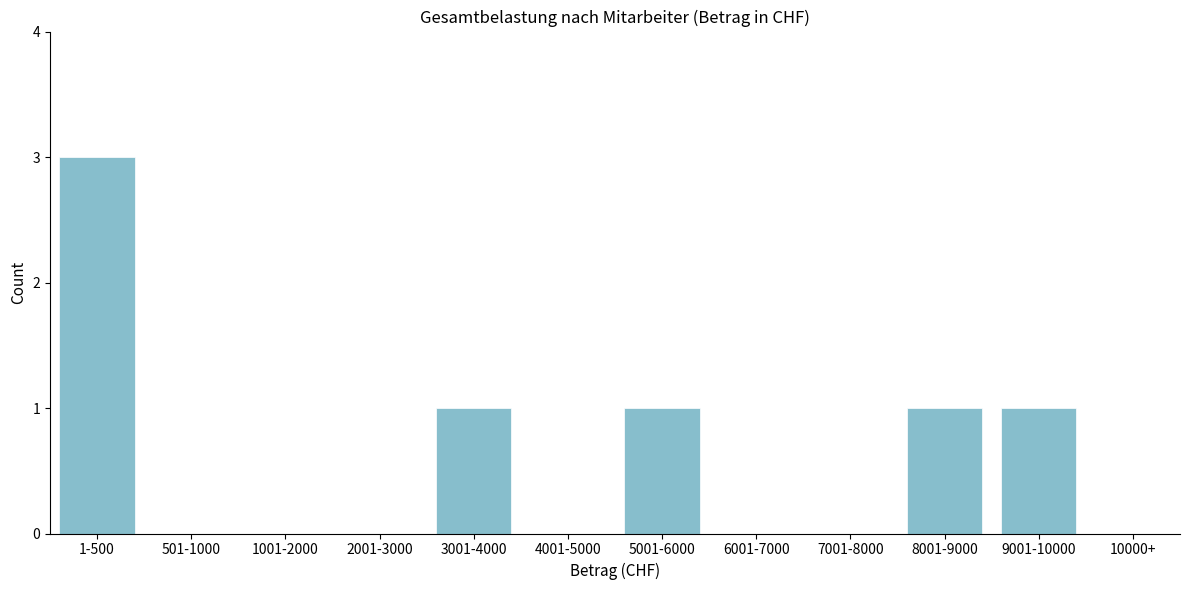

Reading left to right, extract all data points from this chart.

1-500=3	501-1000=0	1001-2000=0	2001-3000=0	3001-4000=1	4001-5000=0	5001-6000=1	6001-7000=0	7001-8000=0	8001-9000=1	9001-10000=1	10000+=0